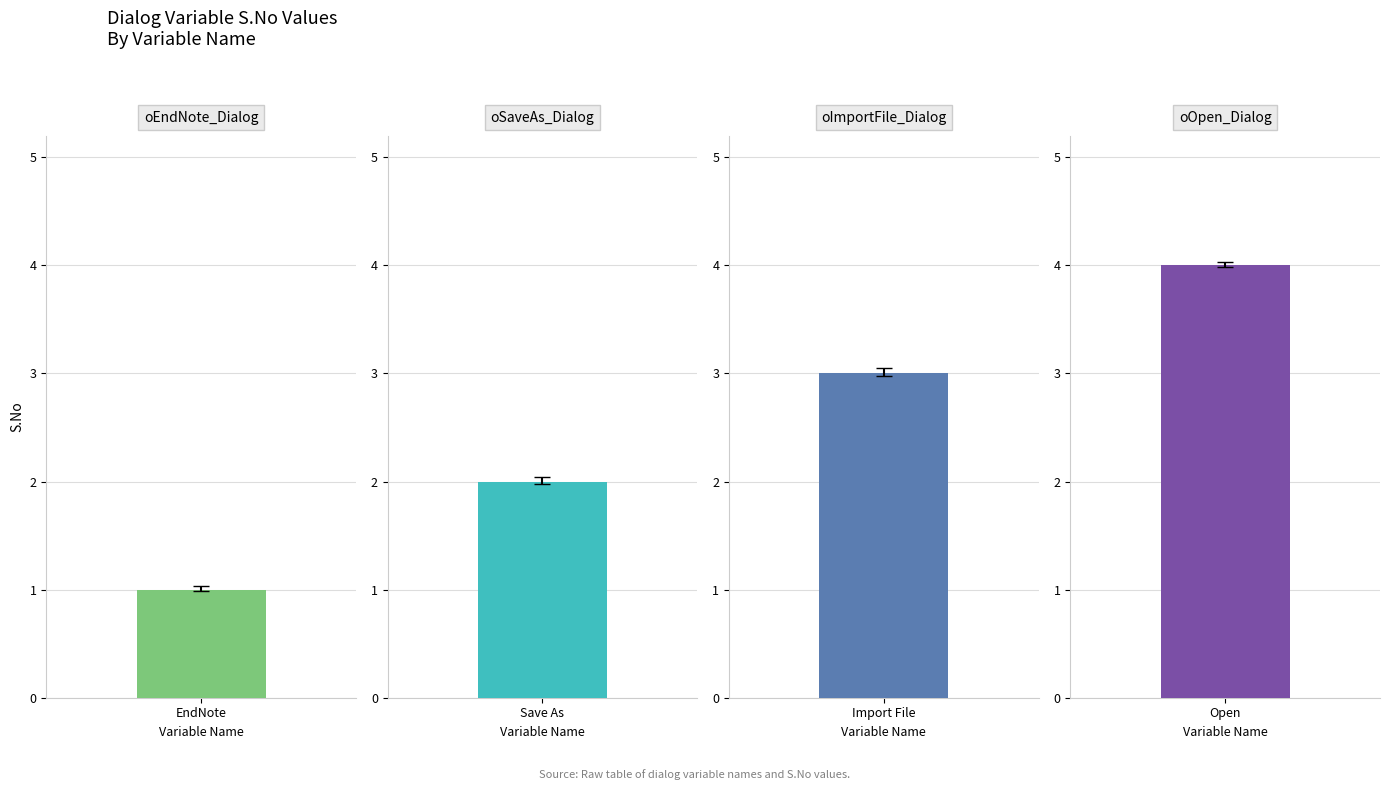

The chart shows a value of 1 at oSaveAs_Dialog. True or false?

False